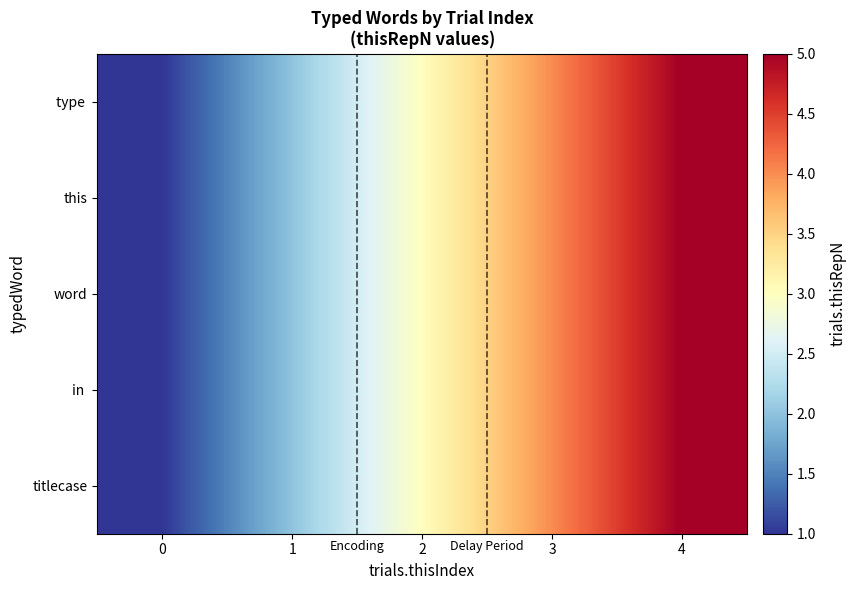

What is the total value across all series at 4?

25